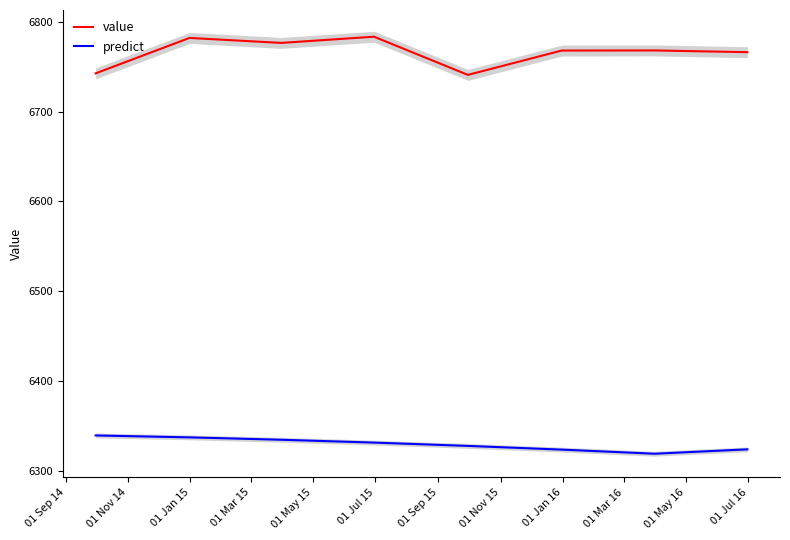

True or false: predict and value intersect in this chart.

False